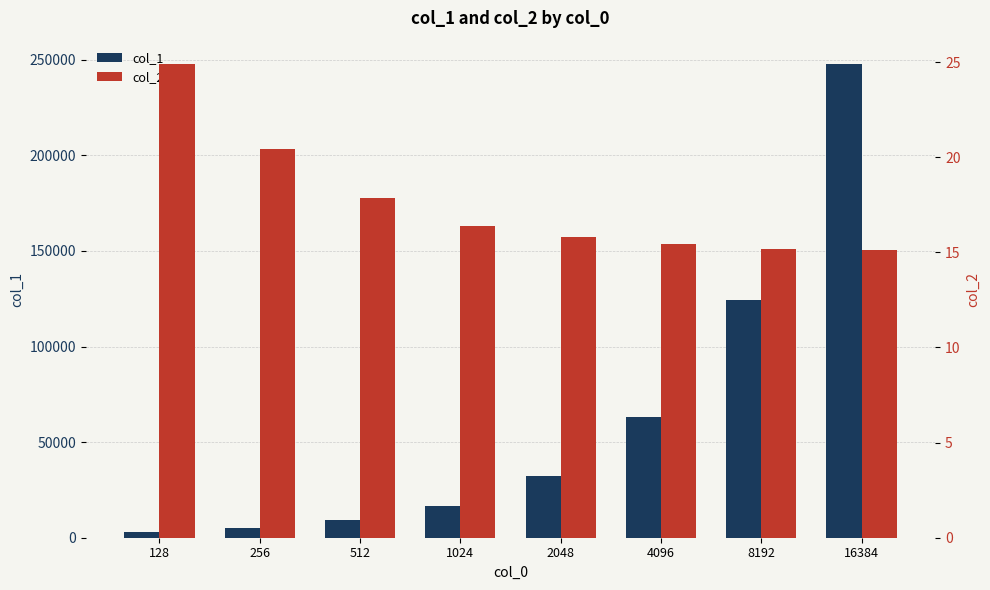

Where does the col_2 series first go above 16?

128